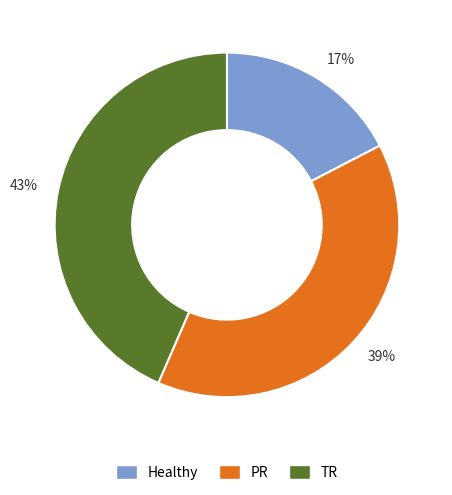

Approximately how many times larger is the value at Healthy compared to TR?

0.4